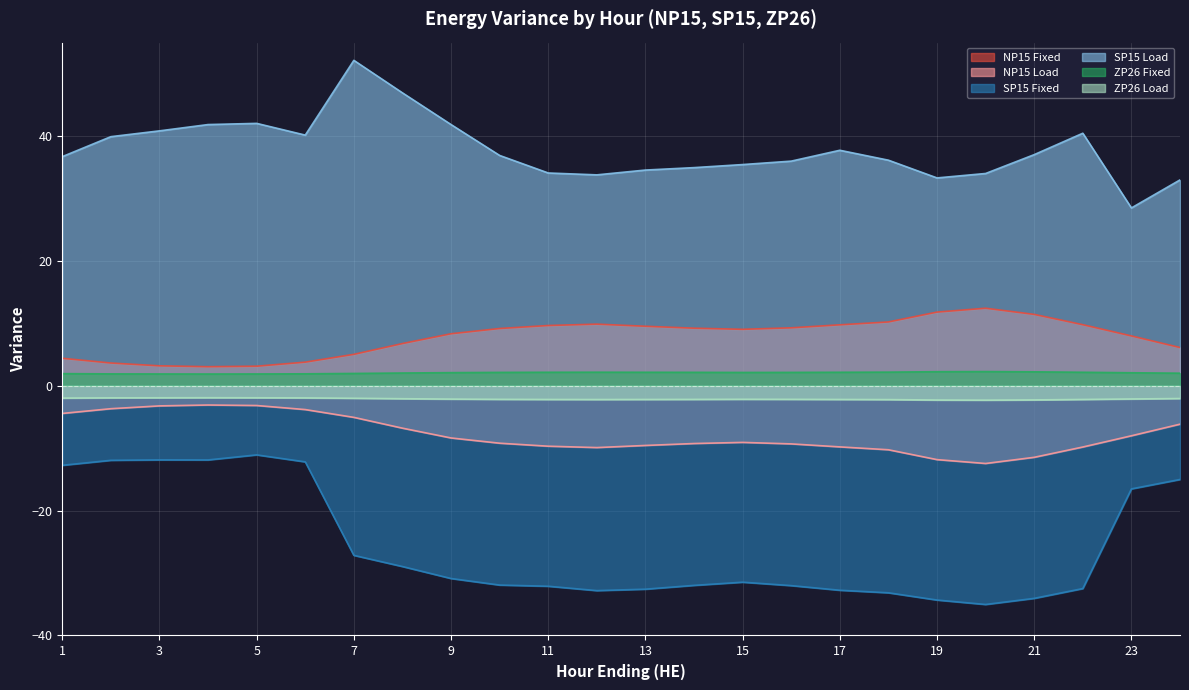

The ZP26 Fixed series shows 3.1 at 7. True or false?

False